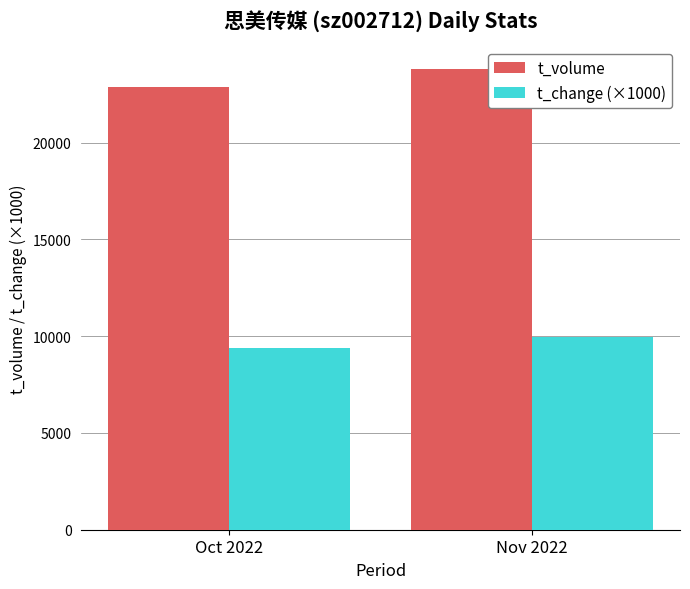

Which series changed the most between Oct 2022 and Nov 2022?

t_volume